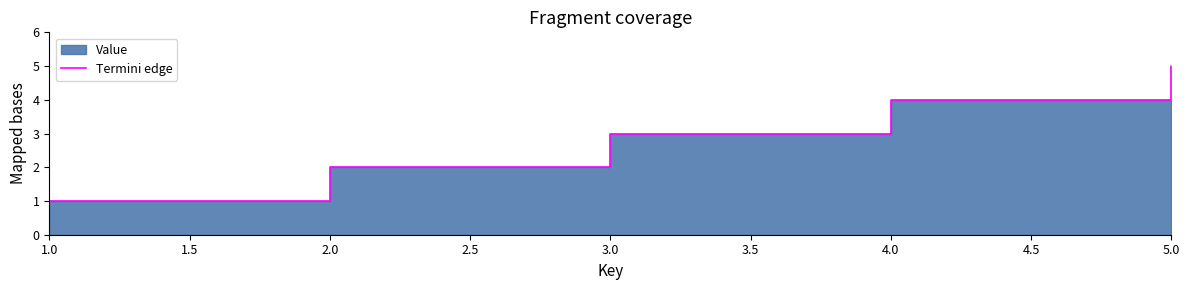

Reading left to right, list all the values displayed in this chart.

1	2	3	4	5